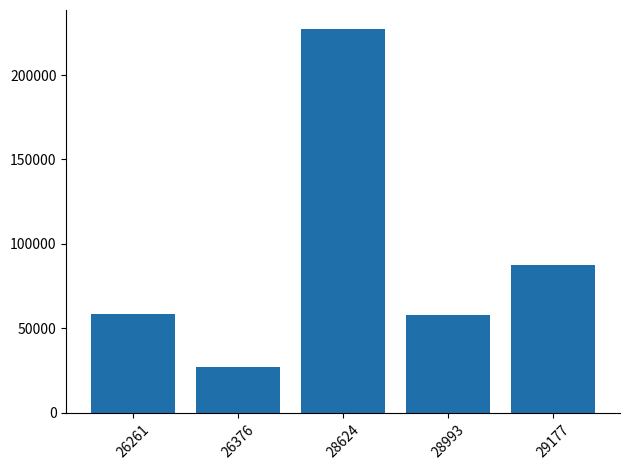

At which label is the value closest to 127251?

29177